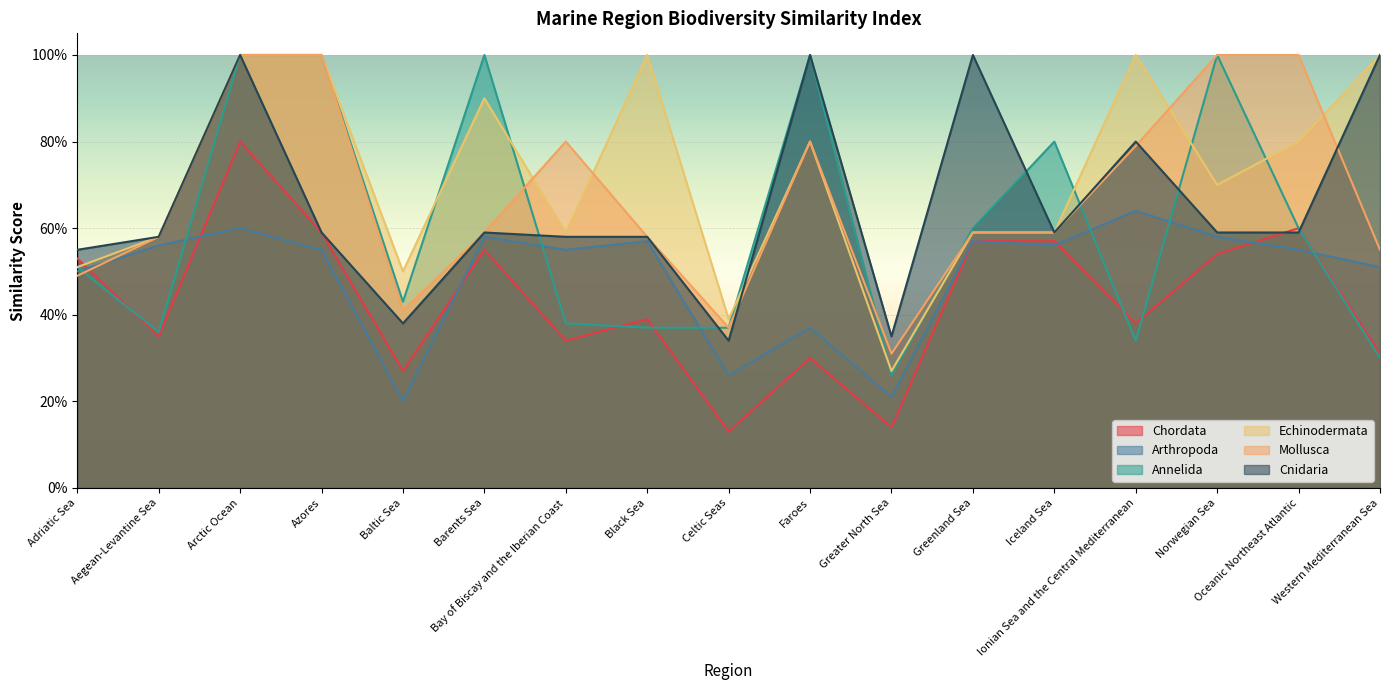

The Echinodermata series shows 0.3 at Baltic Sea. True or false?

False